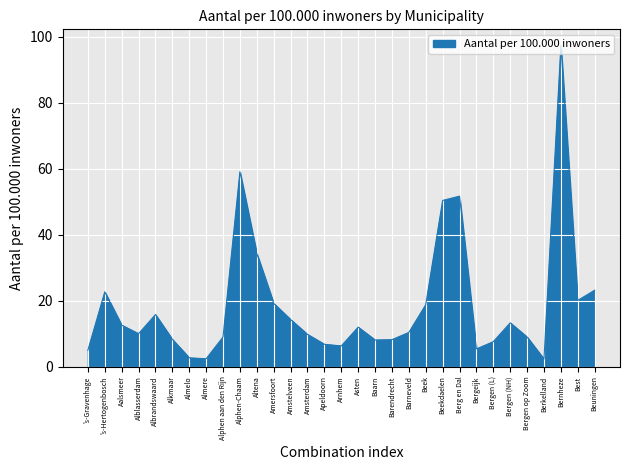

Where does the data first go above 10?

's-Hertogenbosch